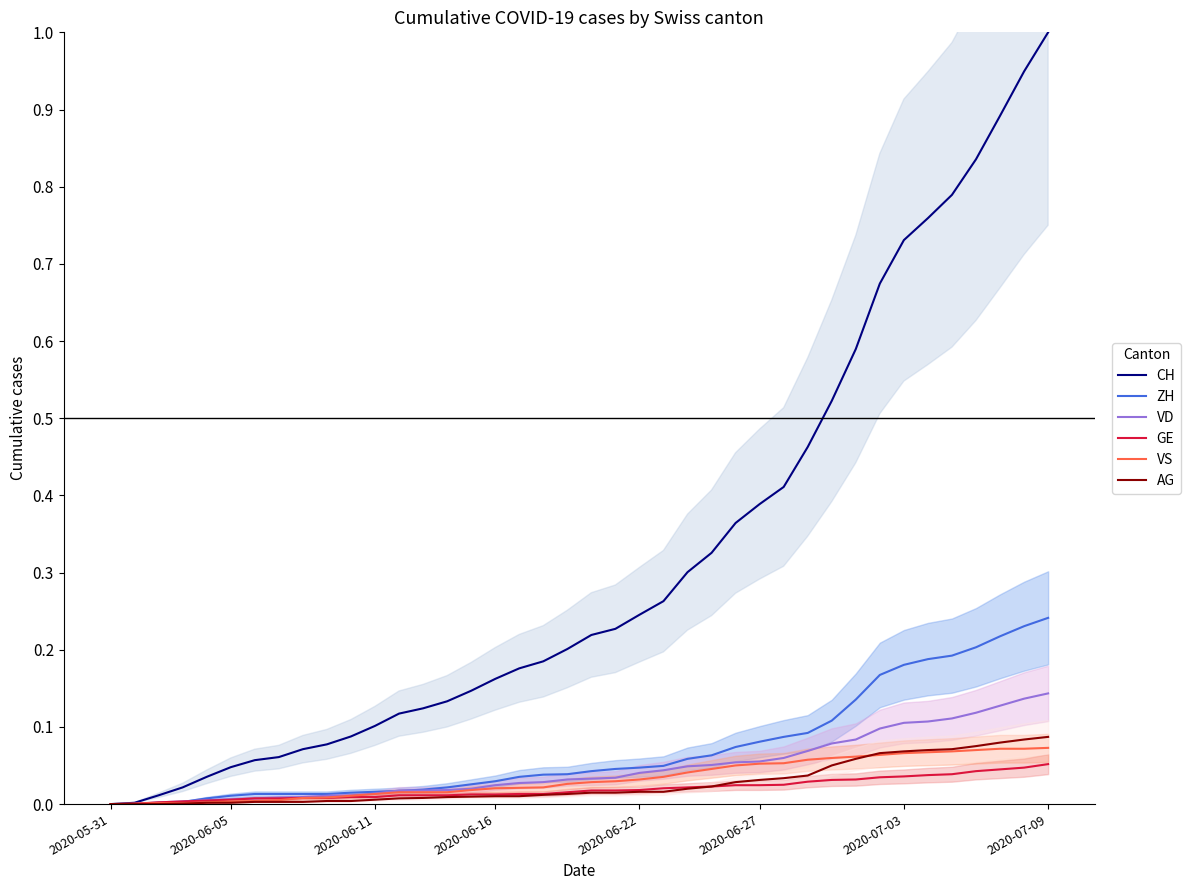

What are all the series names shown in the legend?

CH, ZH, VD, GE, VS, AG